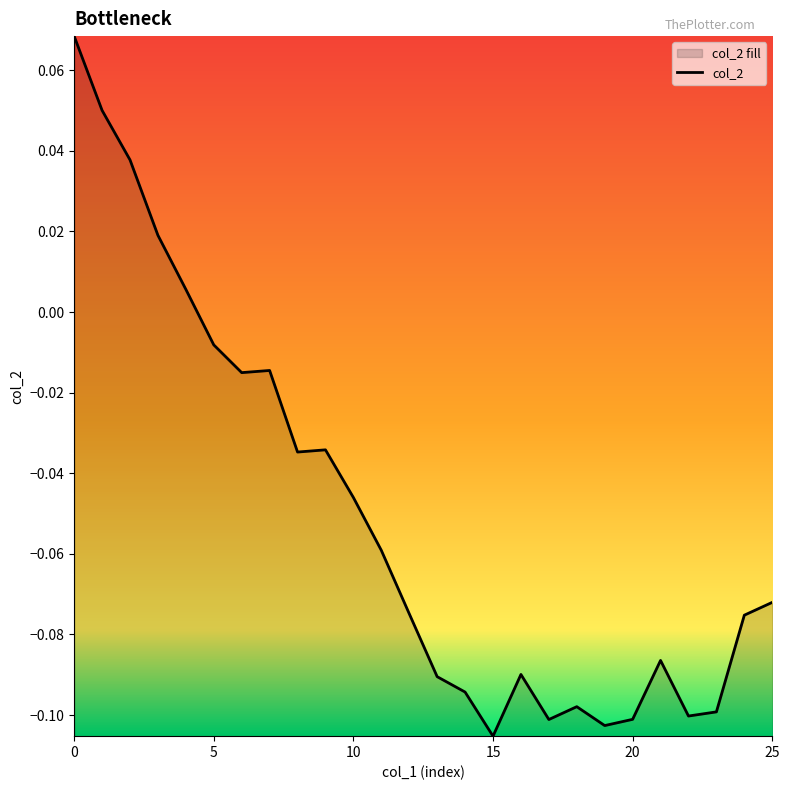

What is the value of the 21st point from the left?

-0.1